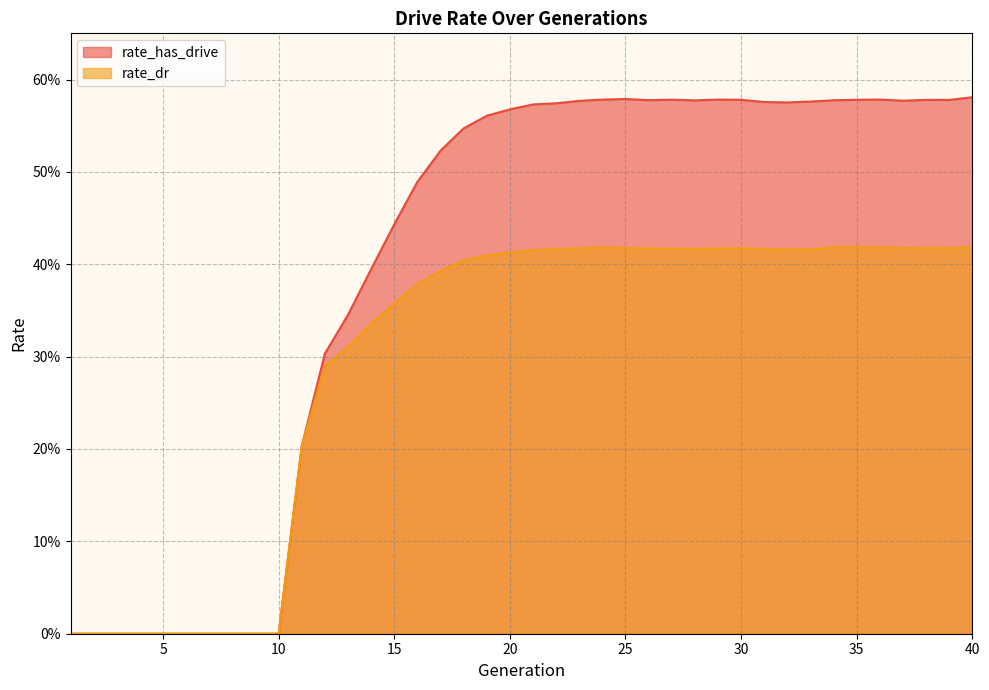

Reading left to right, extract all data points from this chart.

rate_has_drive: 1=0.0	2=0.0	3=0.0	4=0.0	5=0.0	6=0.0	7=0.0	8=0.0	9=0.0	10=0.0	11=0.2	12=0.3	13=0.3	14=0.4	15=0.4	16=0.5	17=0.5	18=0.5	19=0.6	20=0.6	21=0.6	22=0.6	23=0.6	24=0.6	25=0.6	26=0.6	27=0.6	28=0.6	29=0.6	30=0.6	31=0.6	32=0.6	33=0.6	34=0.6	35=0.6	36=0.6	37=0.6	38=0.6	39=0.6	40=0.6
rate_dr: 1=0.0	2=0.0	3=0.0	4=0.0	5=0.0	6=0.0	7=0.0	8=0.0	9=0.0	10=0.0	11=0.2	12=0.3	13=0.3	14=0.3	15=0.4	16=0.4	17=0.4	18=0.4	19=0.4	20=0.4	21=0.4	22=0.4	23=0.4	24=0.4	25=0.4	26=0.4	27=0.4	28=0.4	29=0.4	30=0.4	31=0.4	32=0.4	33=0.4	34=0.4	35=0.4	36=0.4	37=0.4	38=0.4	39=0.4	40=0.4